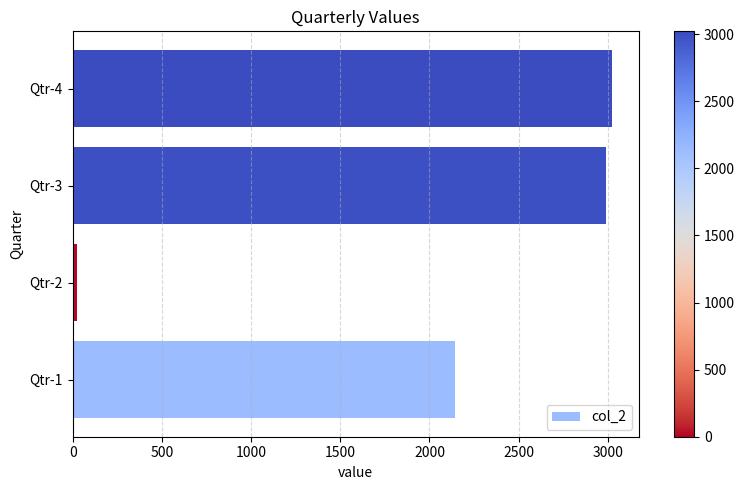

Reading bottom to top, list all the values displayed in this chart.

Qtr-1=2145	Qtr-2=22	Qtr-3=2987	Qtr-4=3021